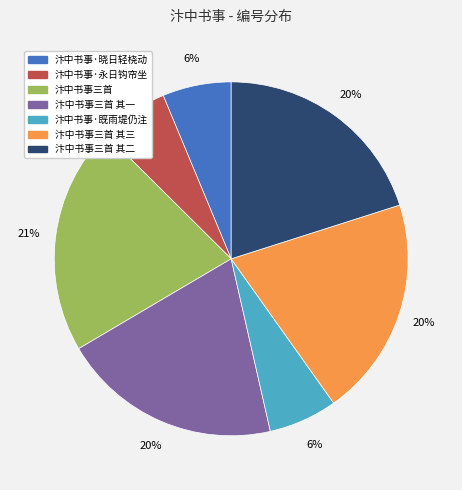

Does any single category account for the majority?

No